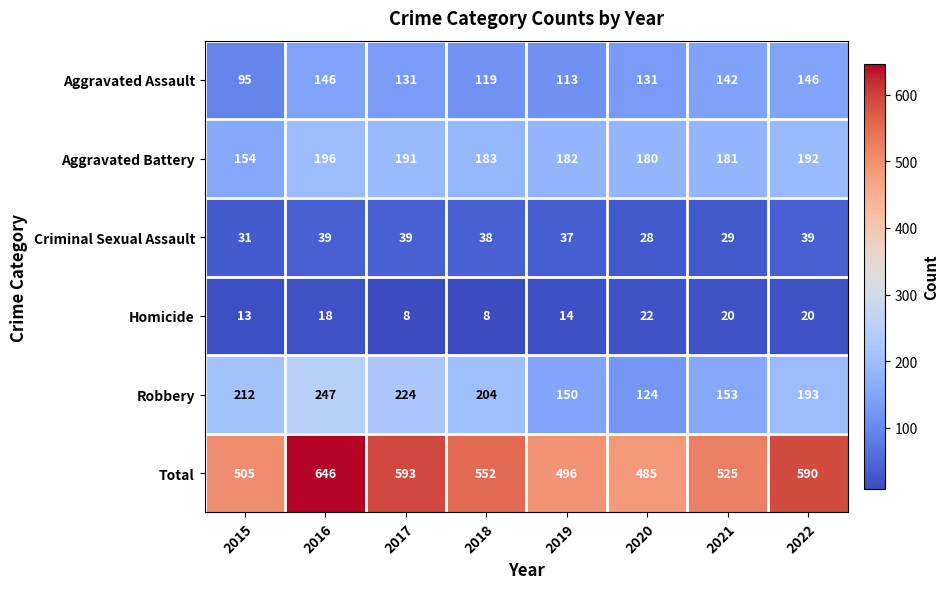

Rank the series at 2021 from highest to lowest value.

Total, Aggravated Battery, Robbery, Aggravated Assault, Criminal Sexual Assault, Homicide